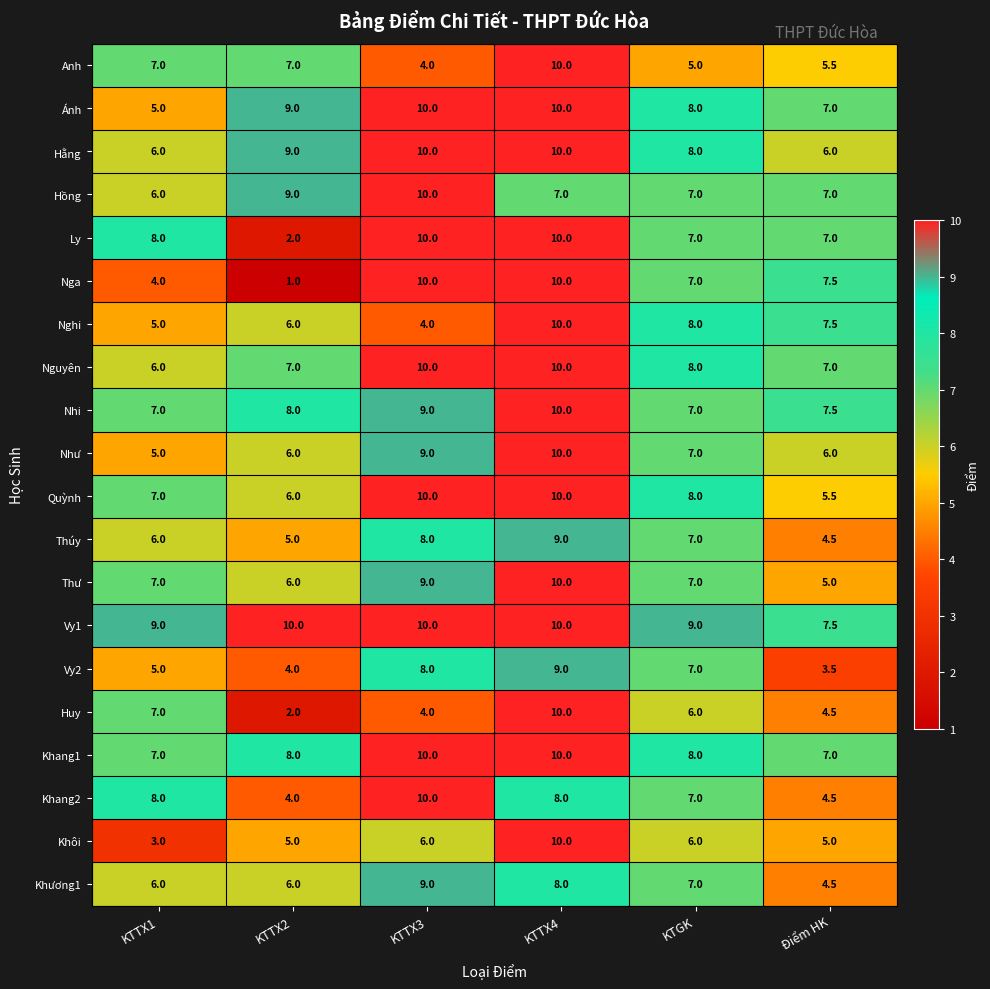

At how many categories does at least one series exceed 2?

6